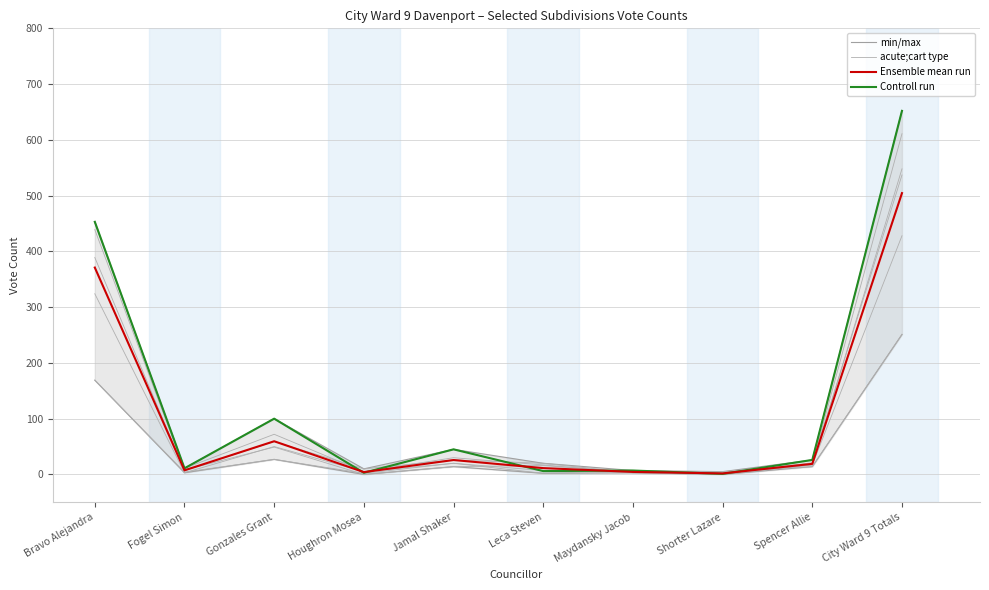

What value does the Controll run series have at Leca Steven?

6.0